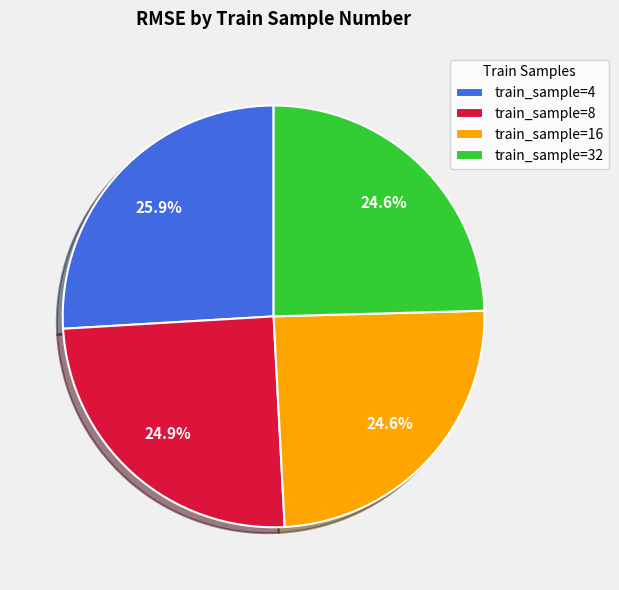

Which category has the biggest portion of the pie?

train_sample=4